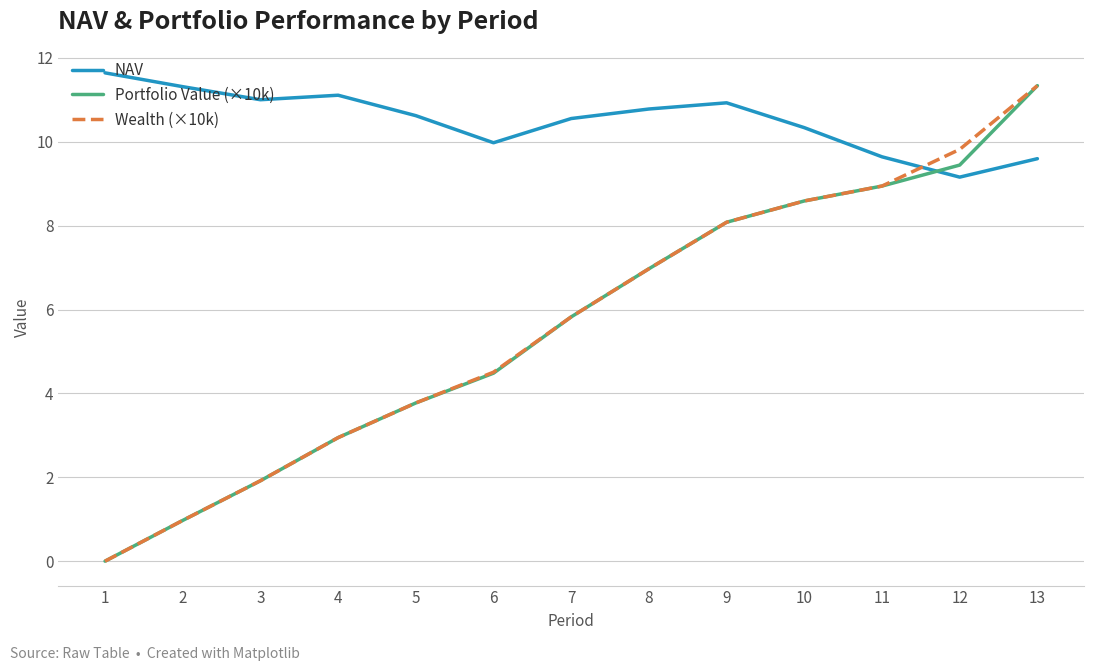

At which category does the chart reach its minimum across all series?

1